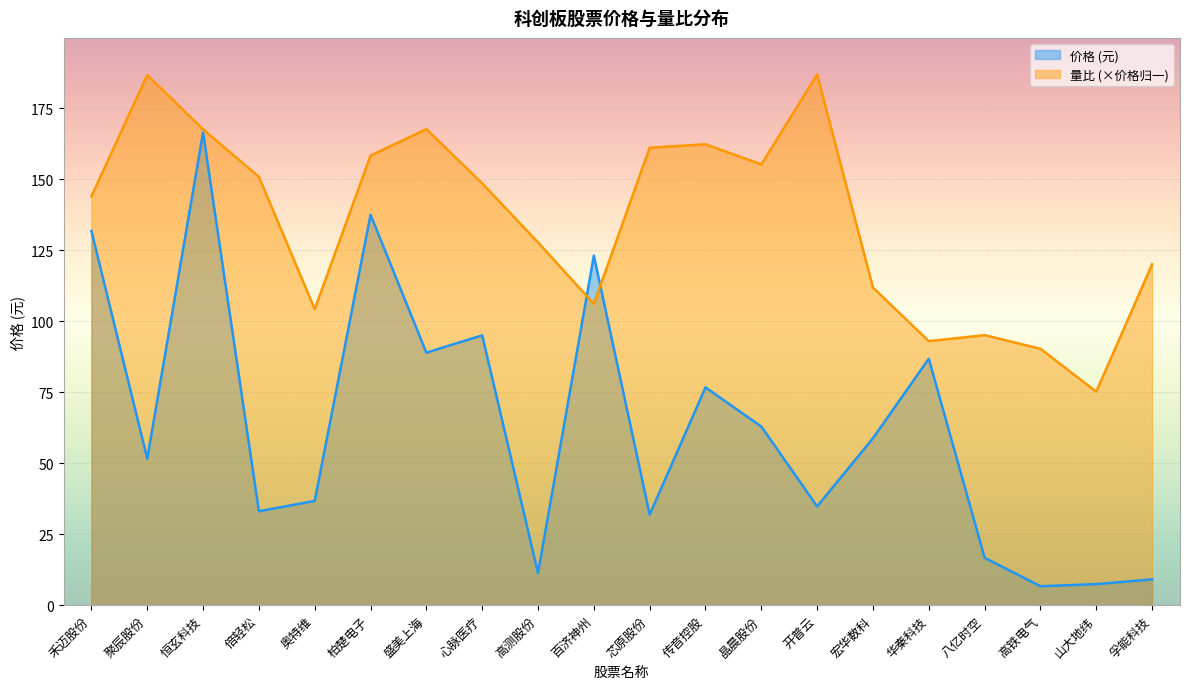

Where does the 量比 series first go above 148?

聚辰股份